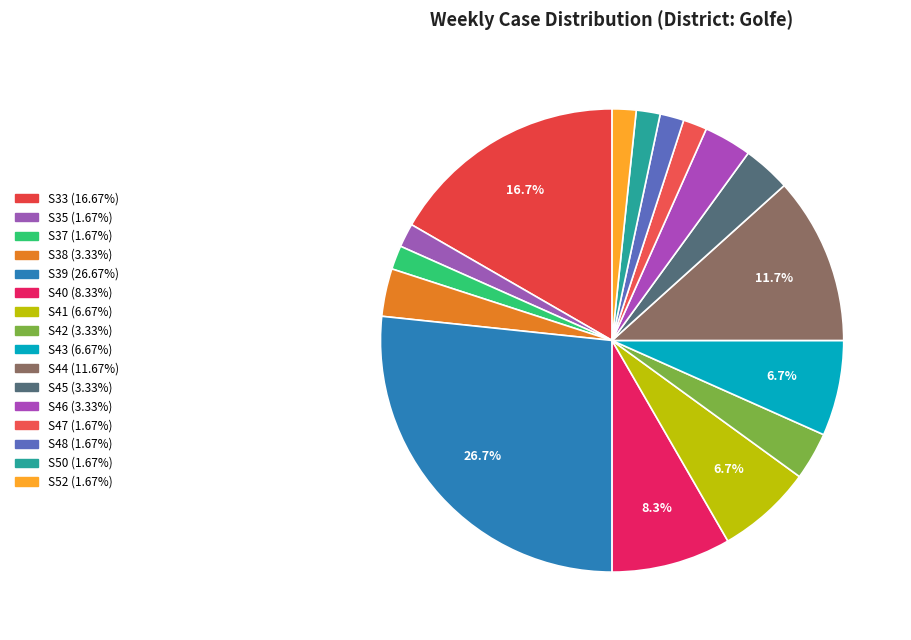

How many segments does this pie chart have?

16